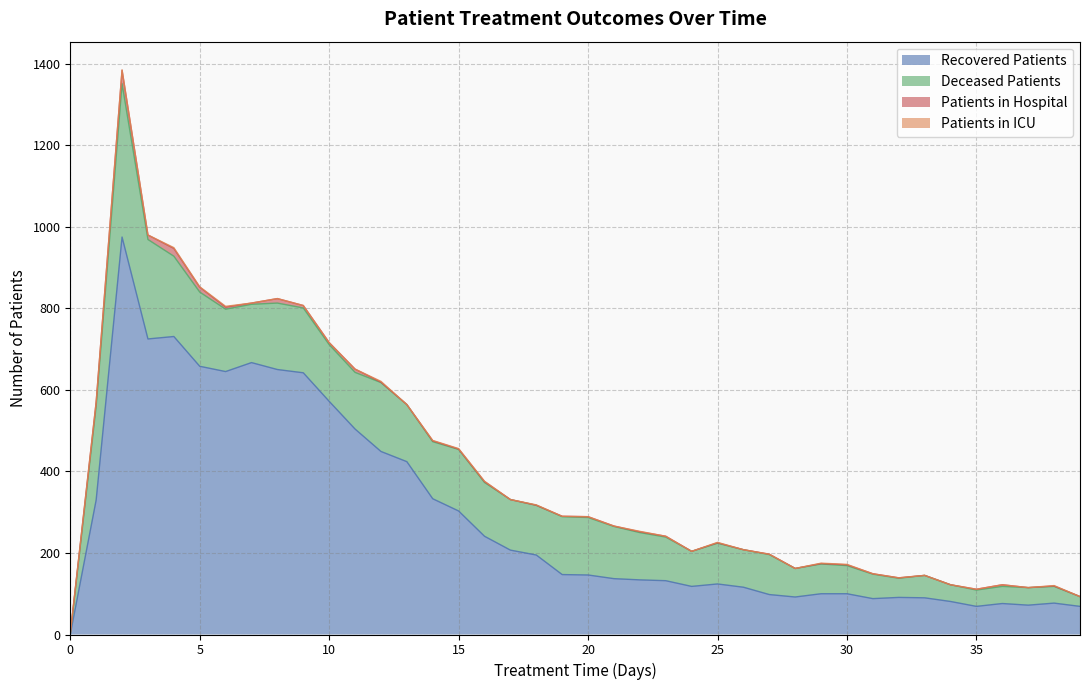

In recovered_patients, how many points are lower than both neighbors (excluding endpoints)?

7